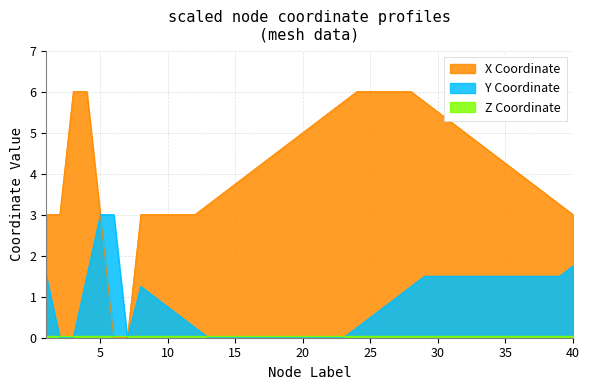

Which series has the widest spread of values?

X Coordinate